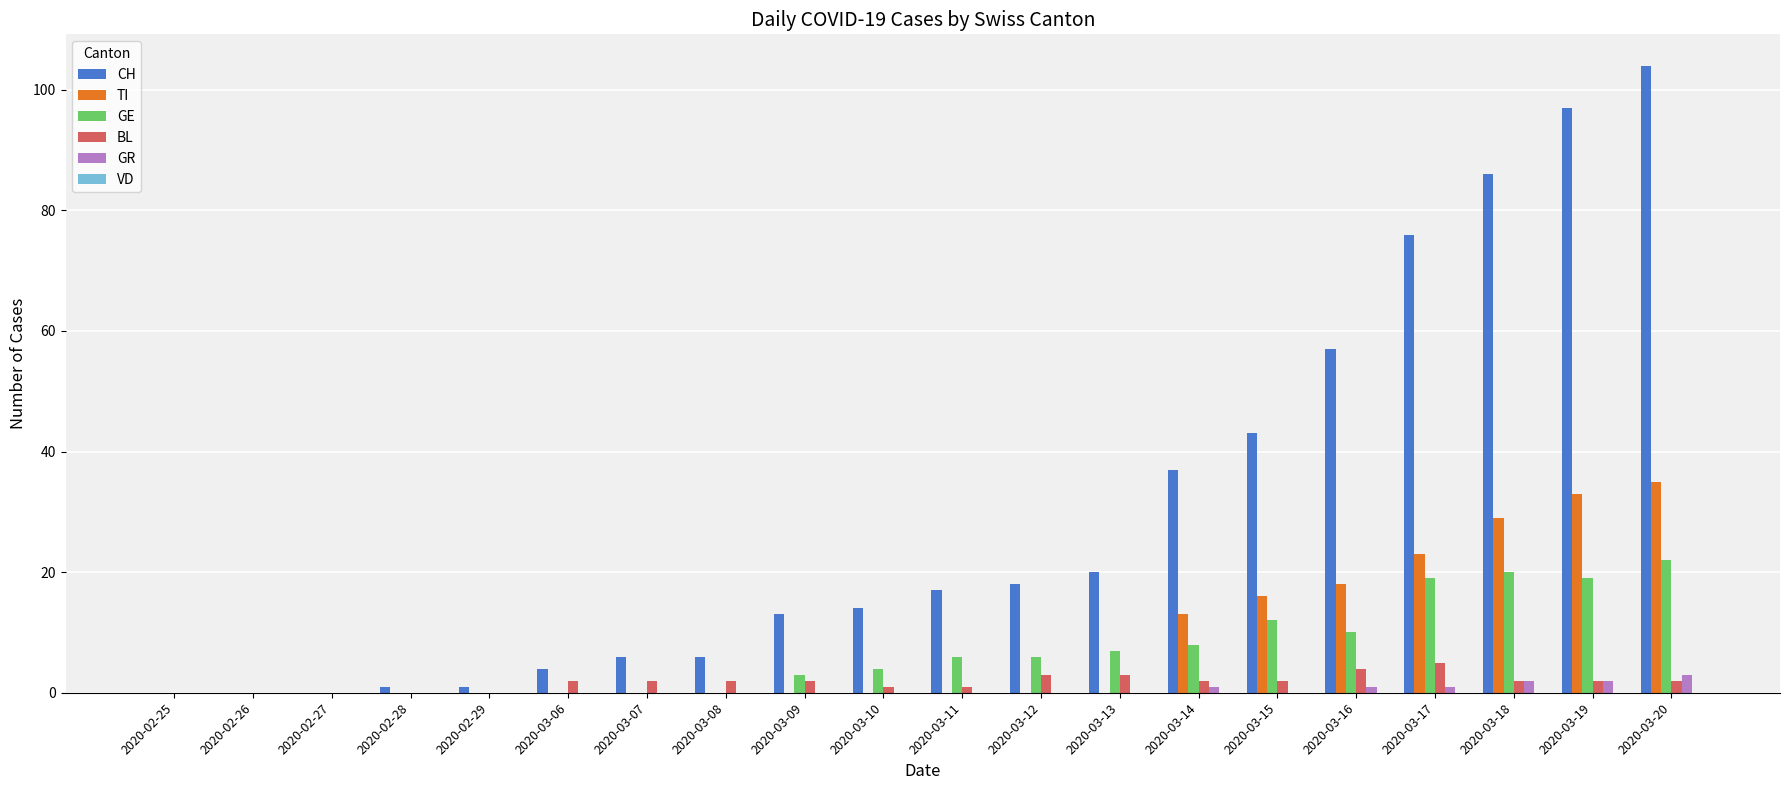

True or false: GE has a value of -9 at 2020-02-27.

False